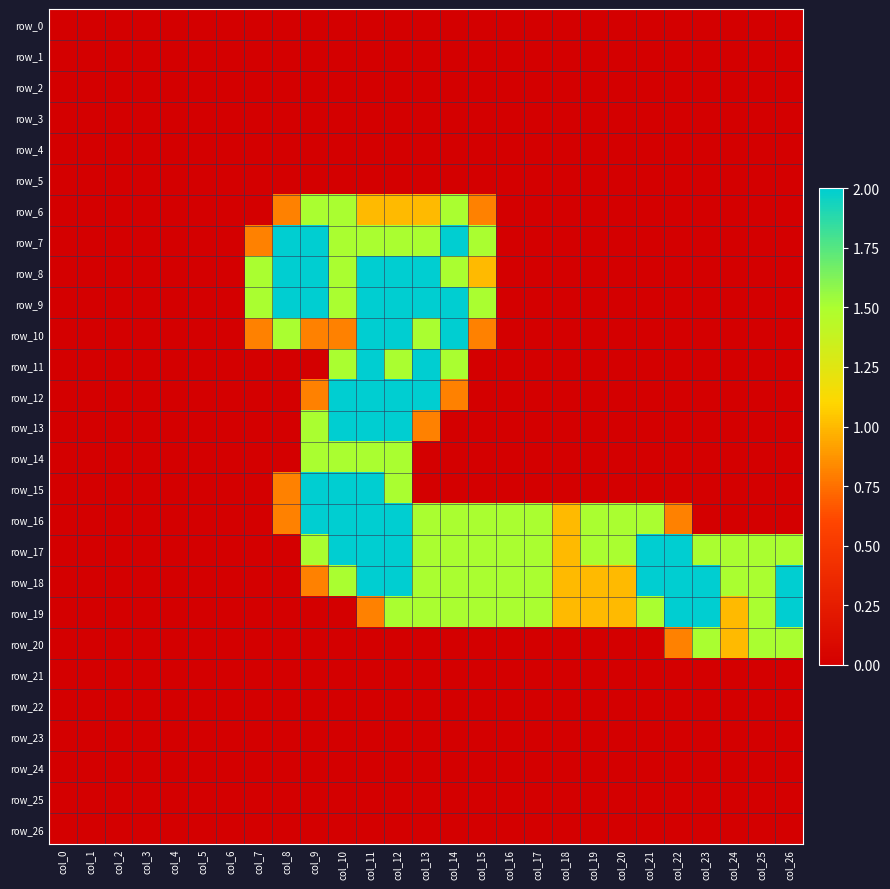

Which has a higher value, col_14 or col_11?

col_14